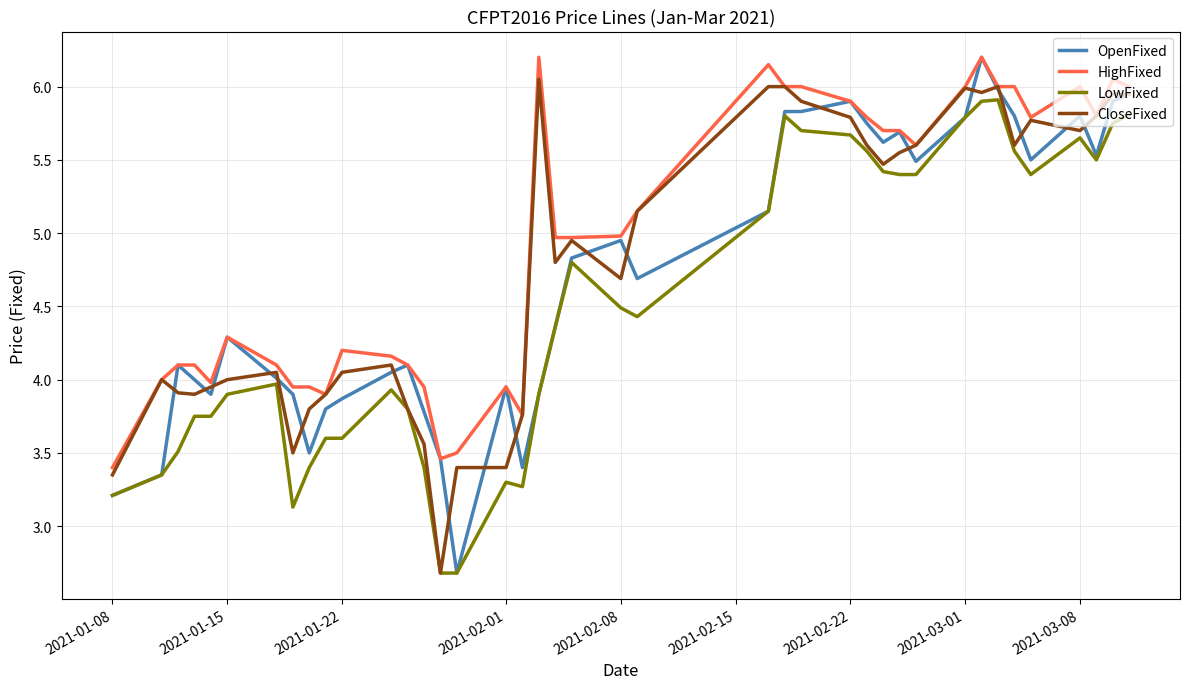

Which series has the largest total across all categories?

HighFixed